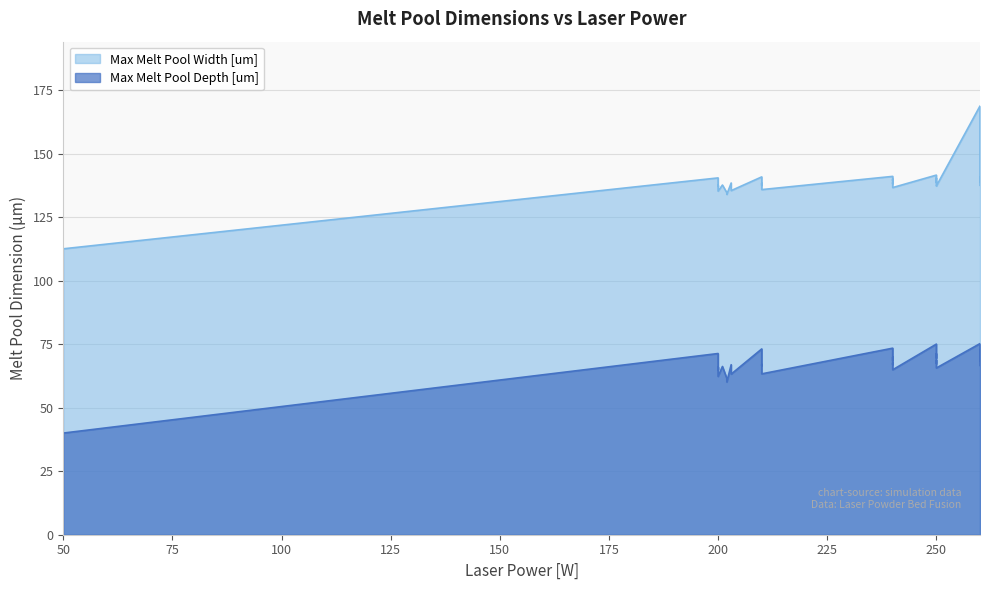

Is the value of Max Melt Pool Width [um] at 250 greater than the value of Max Melt Pool Depth [um] at 250?

Yes